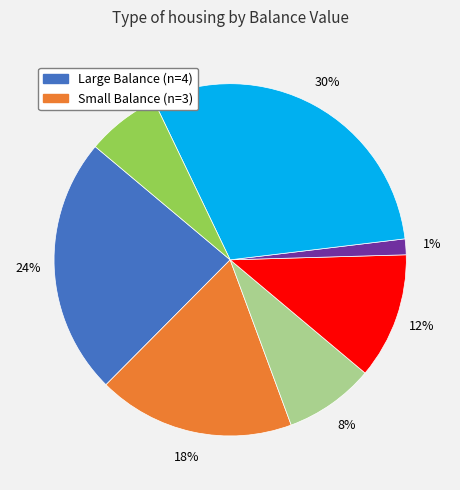

Does any single category account for the majority?

No